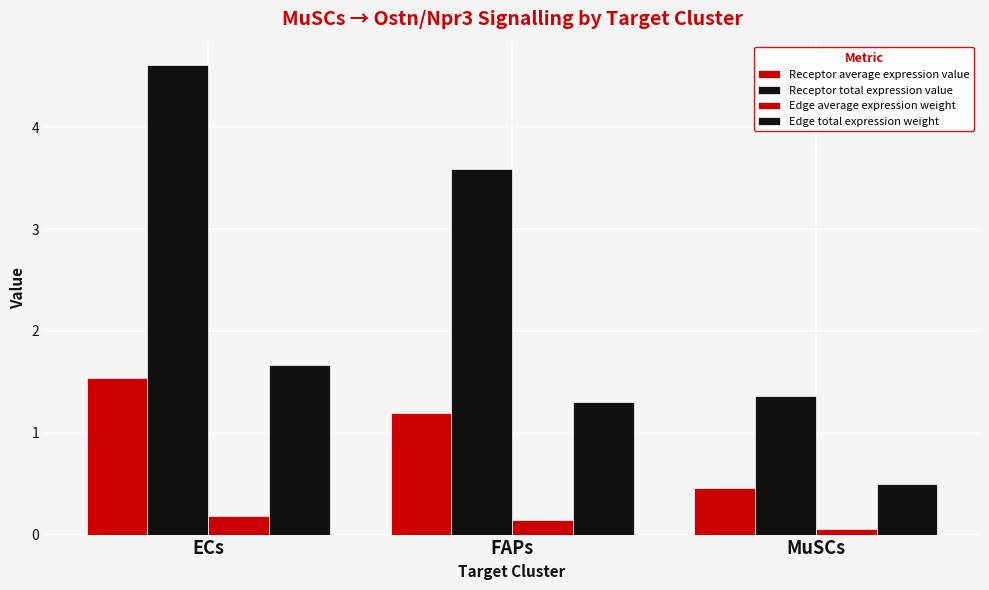

The value of Receptor average expression value at FAPs is 2.1. True or false?

False